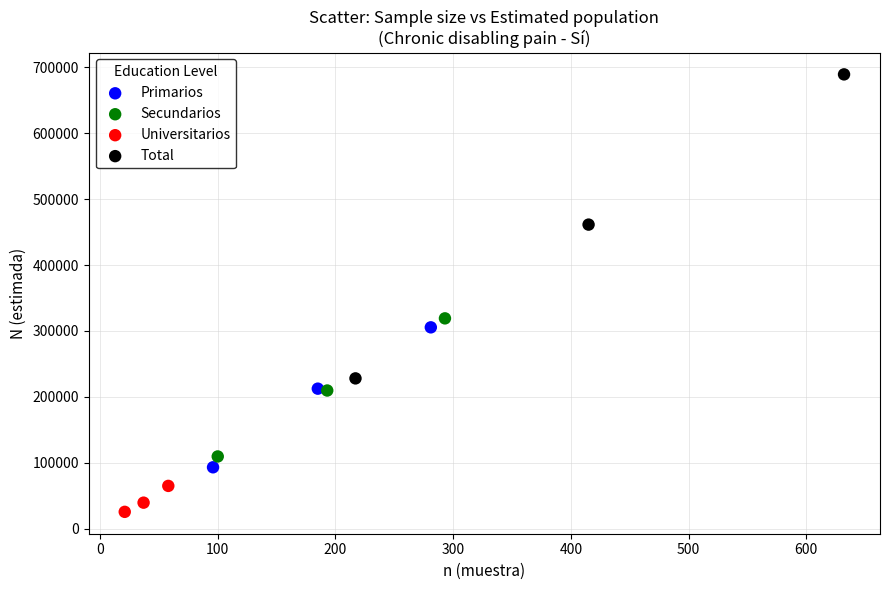

Which series reaches the maximum Y coordinate?

Total